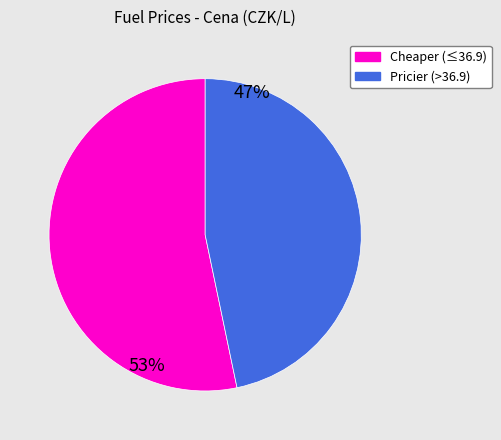

Does any single category account for the majority?

Yes